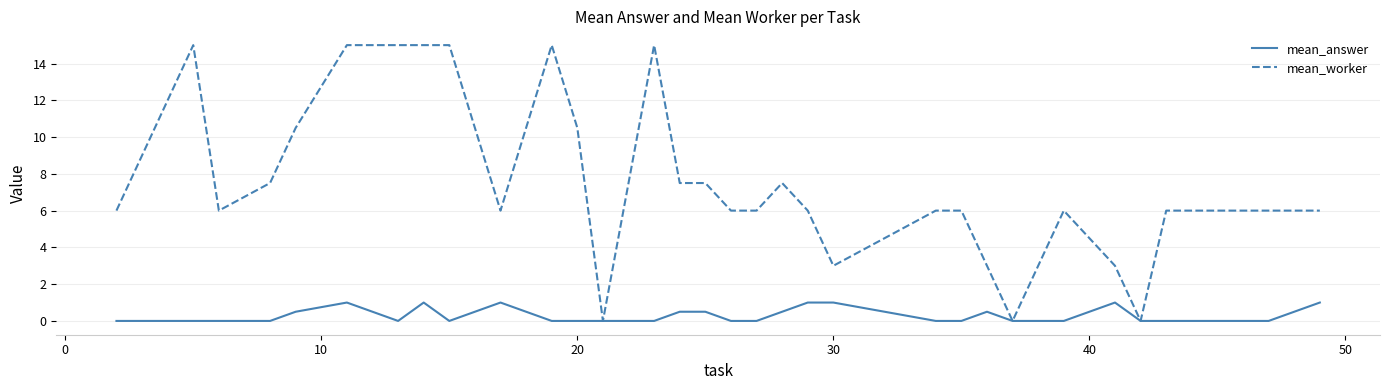

Which series has the largest range (max minus min)?

mean_worker